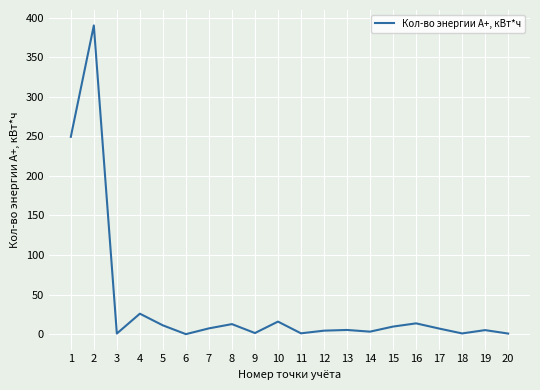

What is the maximum value shown in the chart?

390.2